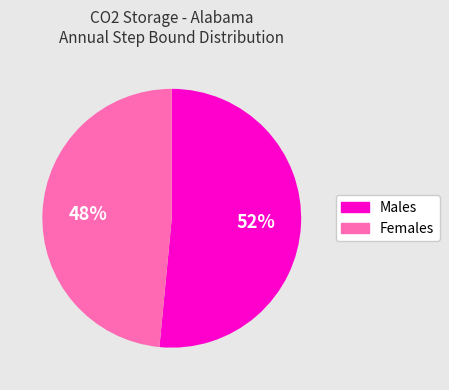

How many segments does this pie chart have?

2